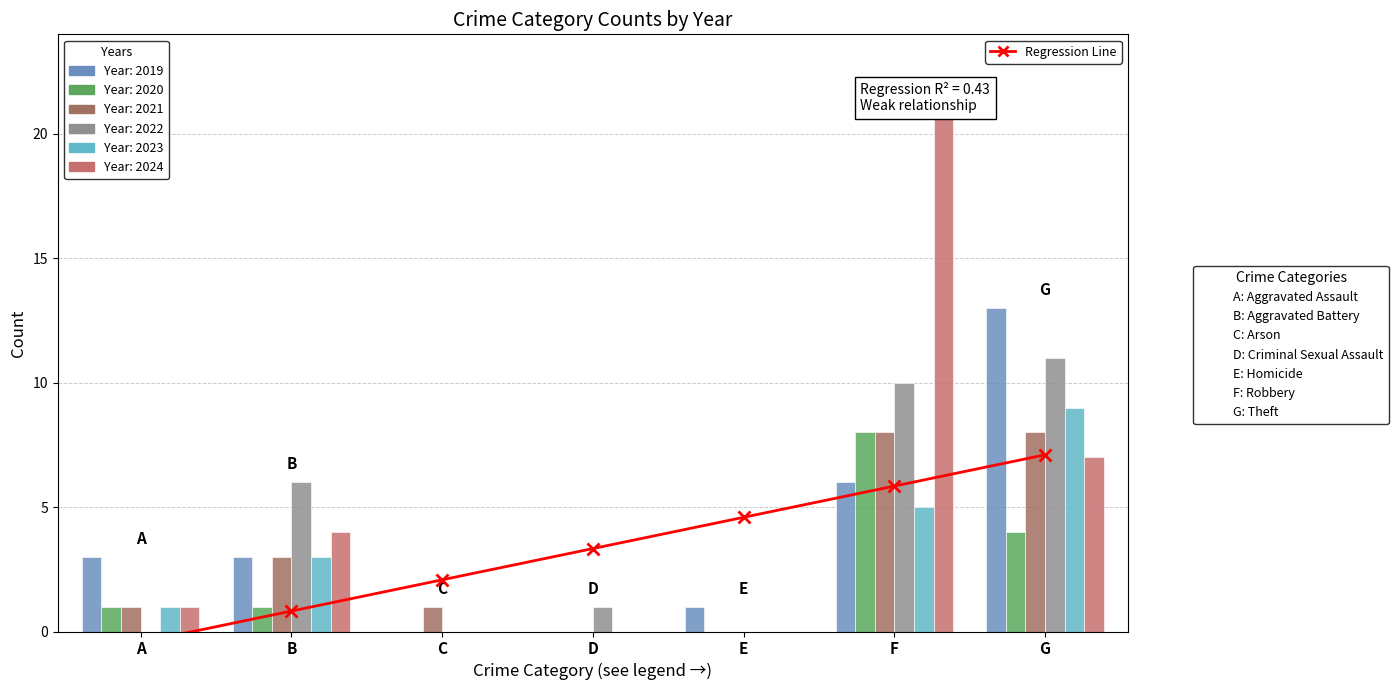

How many data points are less than 3?

3